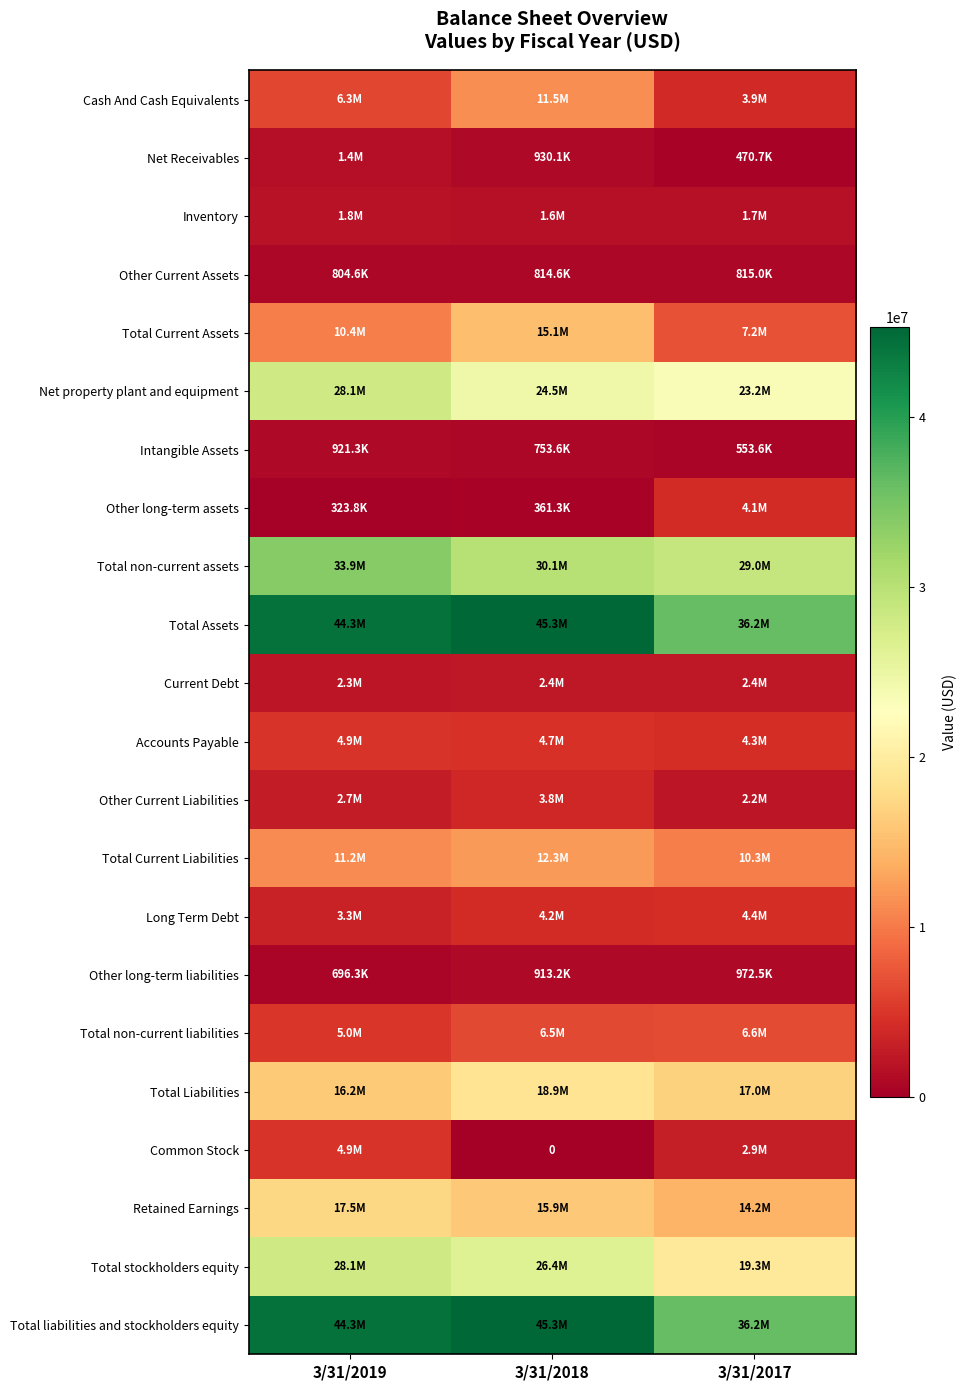

At which category is the sum across all series the highest?

3/31/2018